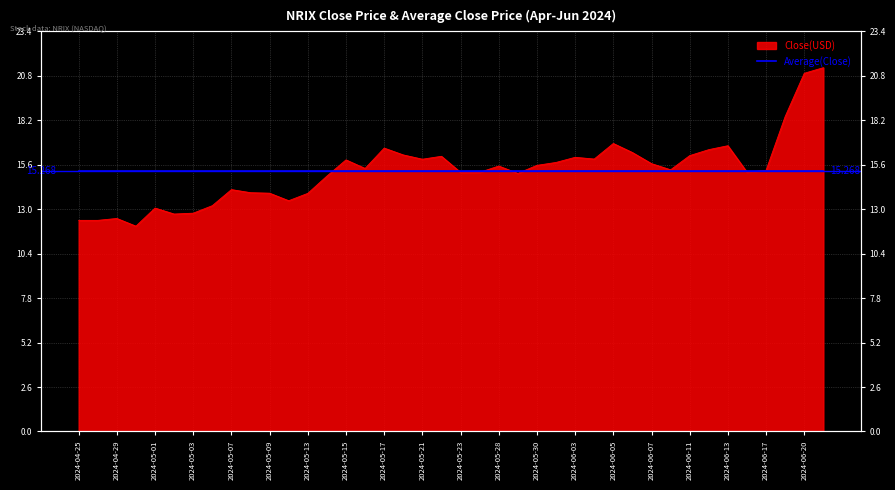

How many points are higher than both their immediate neighbors (excluding endpoints)?

10